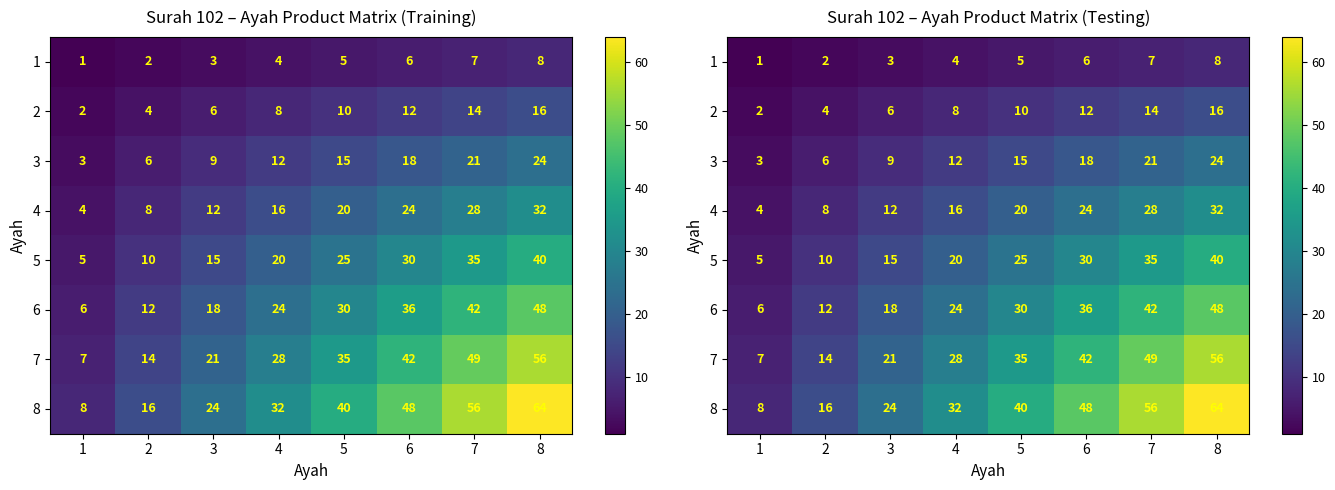

At which label does 8 first exceed 40?

6